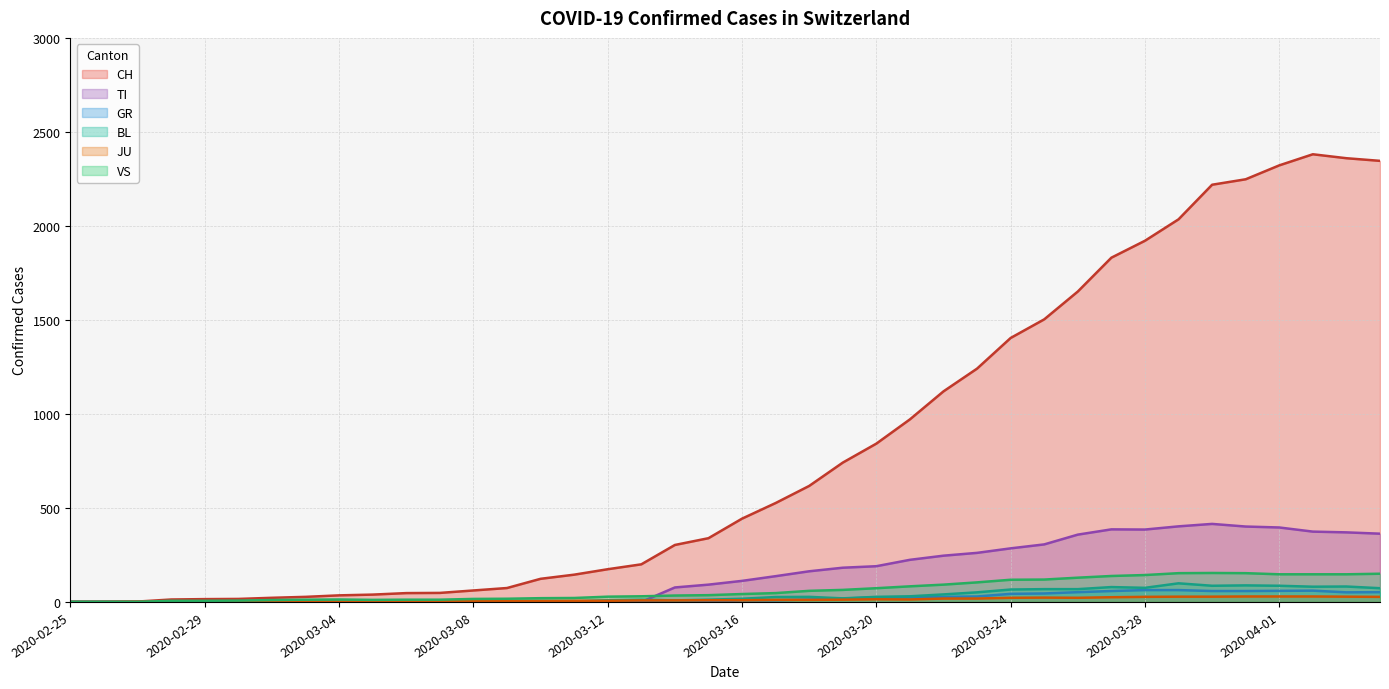

What is the difference between the CH values at 2020-03-15 and 2020-03-16?

104